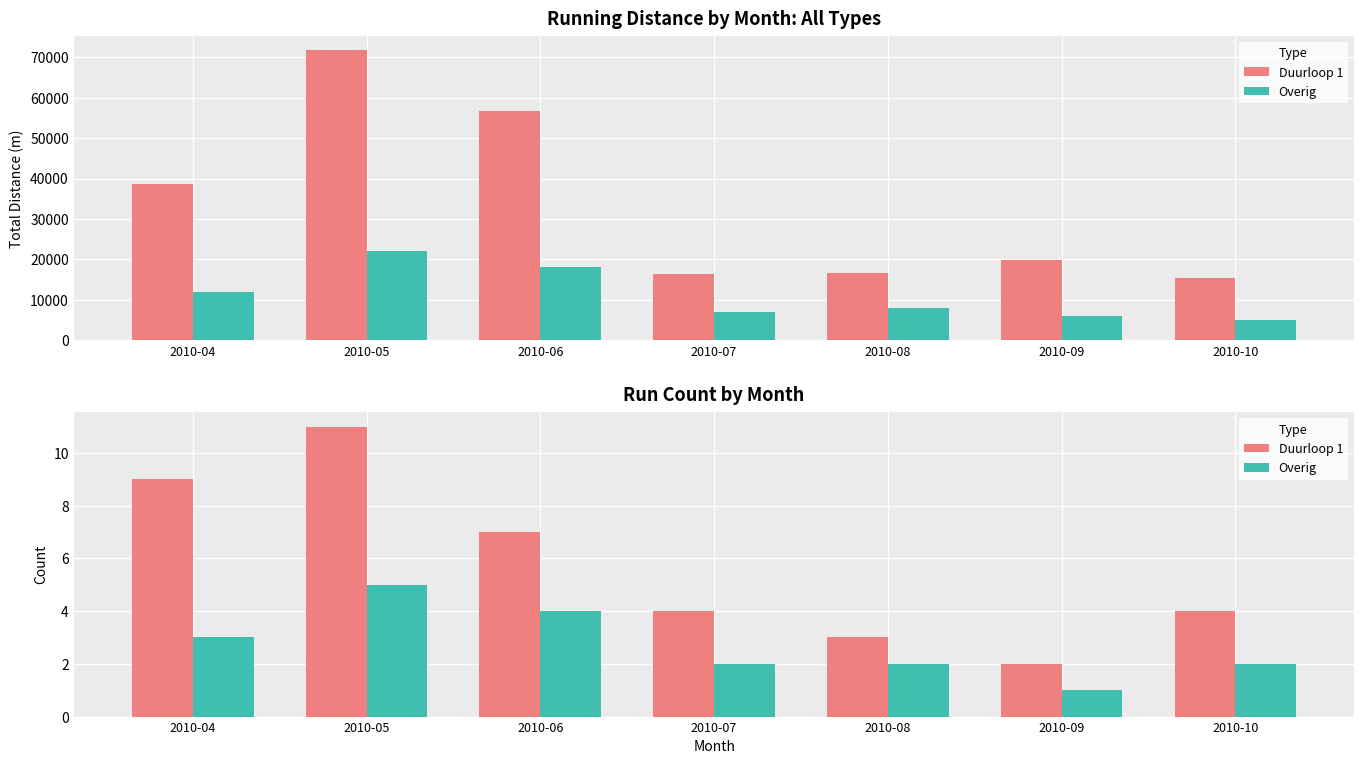

Where does the Overig series first go above 2?

2010-04